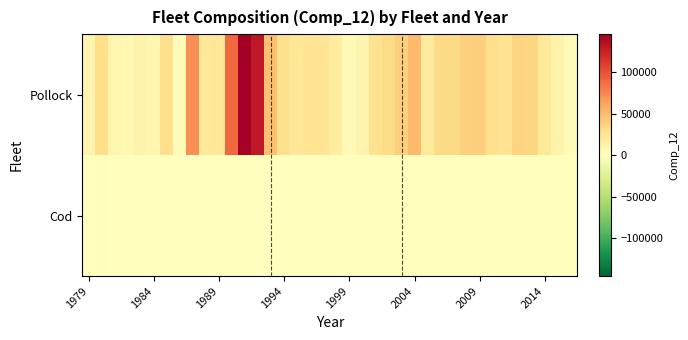

Reading left to right, what are all the values shown in this chart?

Pollock: 9767	28435	8142	5901	10629	8568	27681	3512	70992	21478	22292	89727	145388	129750	47385	27747	22384	24385	24425	17359	5230	9519	26962	31499	37700	50364	19154	32233	32196	38465	39269	28103	25403	35841	34676	21044	11018	3609
Cod: 1027	1246	0	0	0	0	0	0	0	0	0	0	0	0	0	0	0	0	0	0	0	0	0	0	0	0	0	0	0	0	0	0	0	0	0	0	0	0